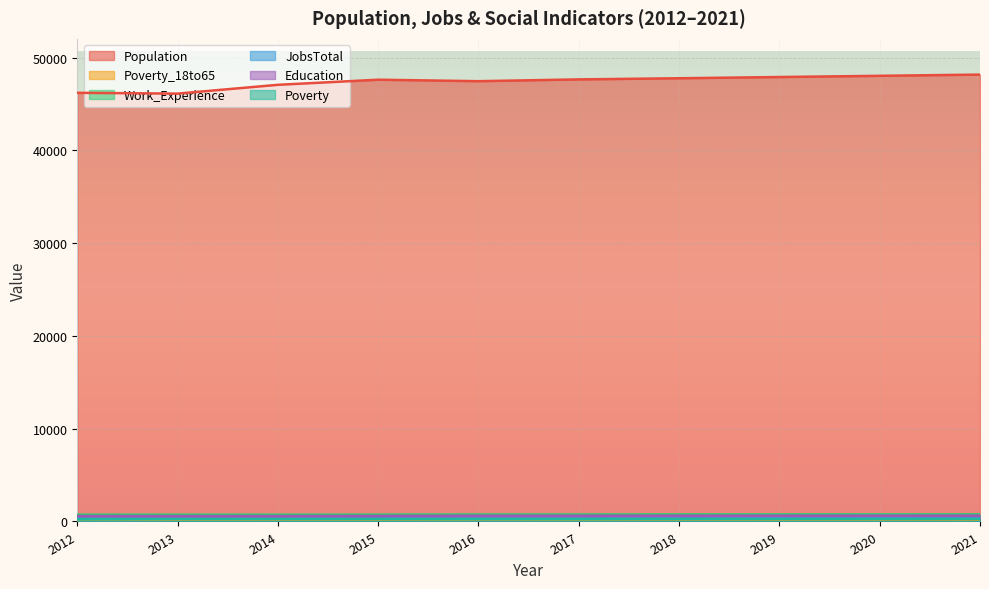

How many values in the Education series are below 615?

4